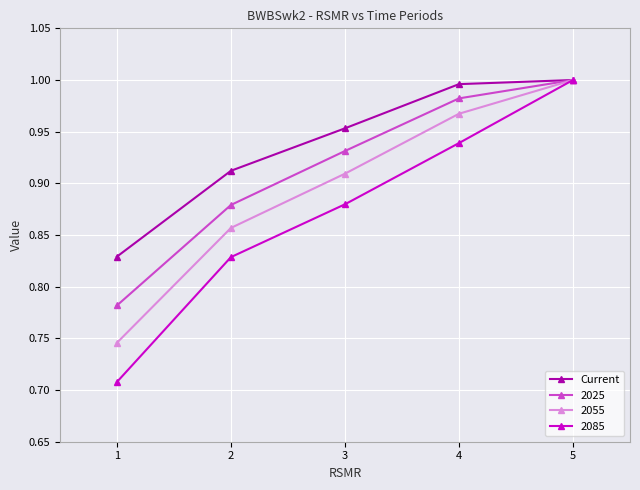

True or false: Current has more than 2 interior local peaks.

False